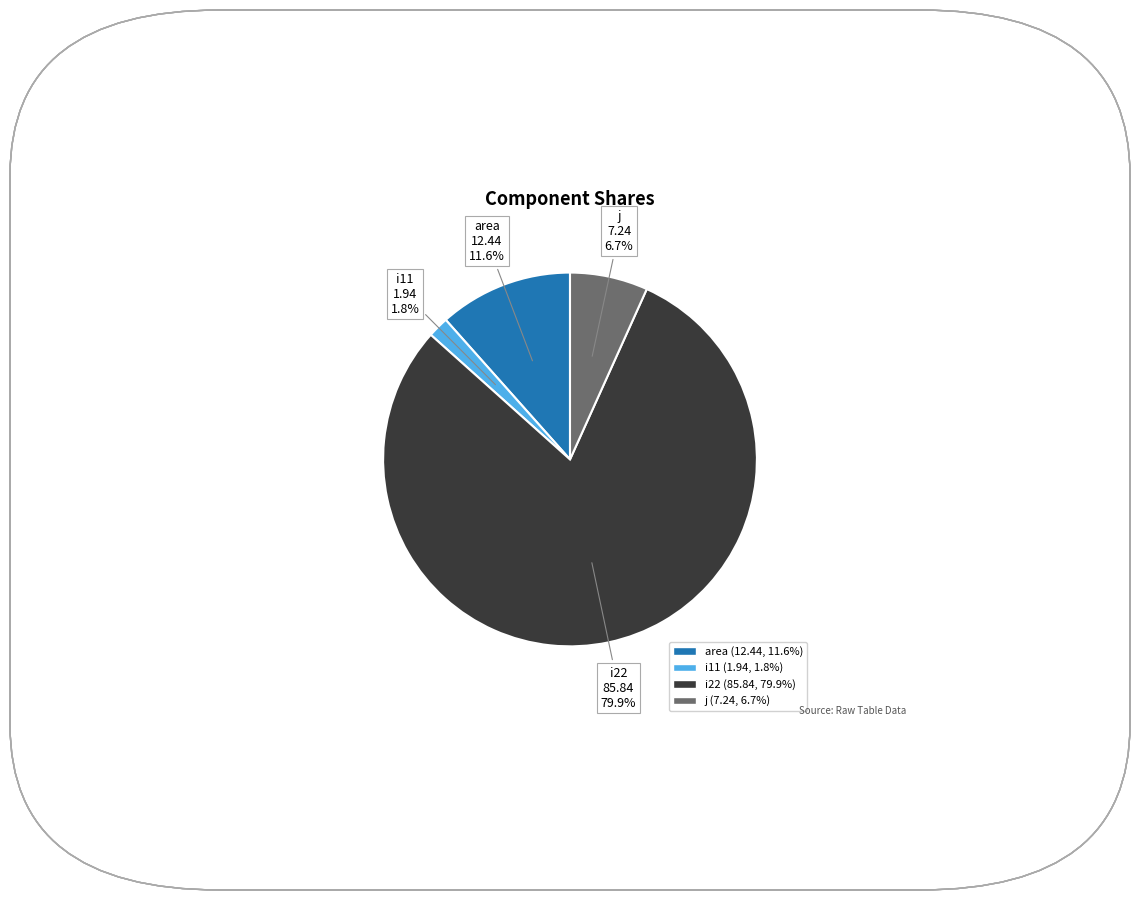

Rank the categories by value from lowest to highest.

i11, j, area, i22